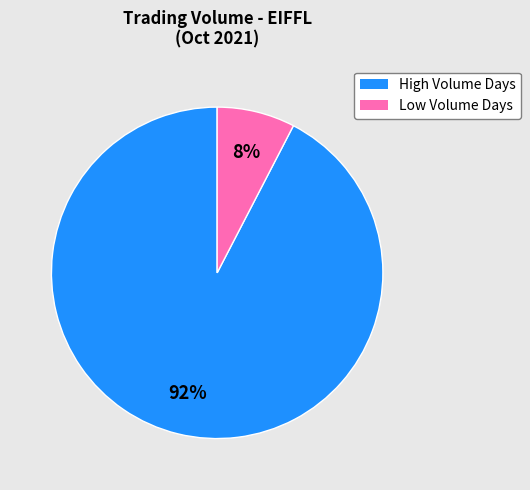

To the nearest percent, what is the average slice percentage?

50%